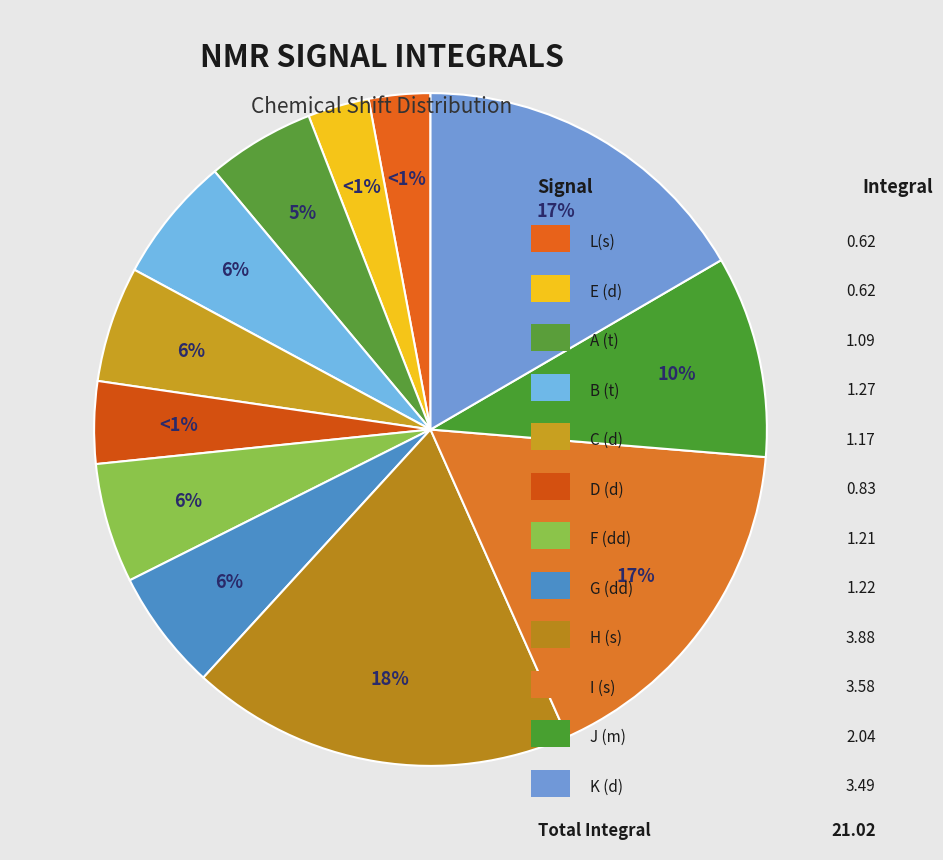

Which category has the smallest portion of the pie?

L(s)